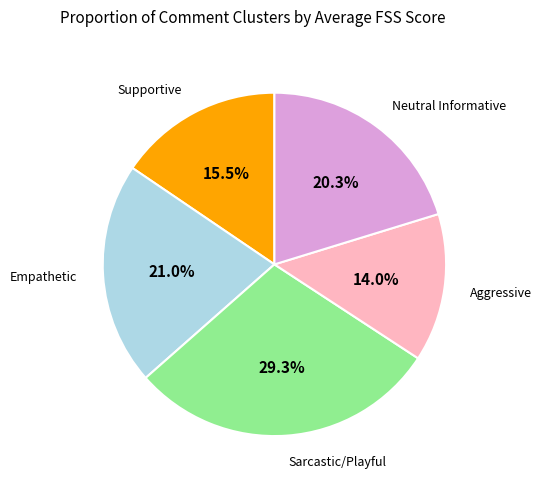

Is there a majority slice in this chart?

No